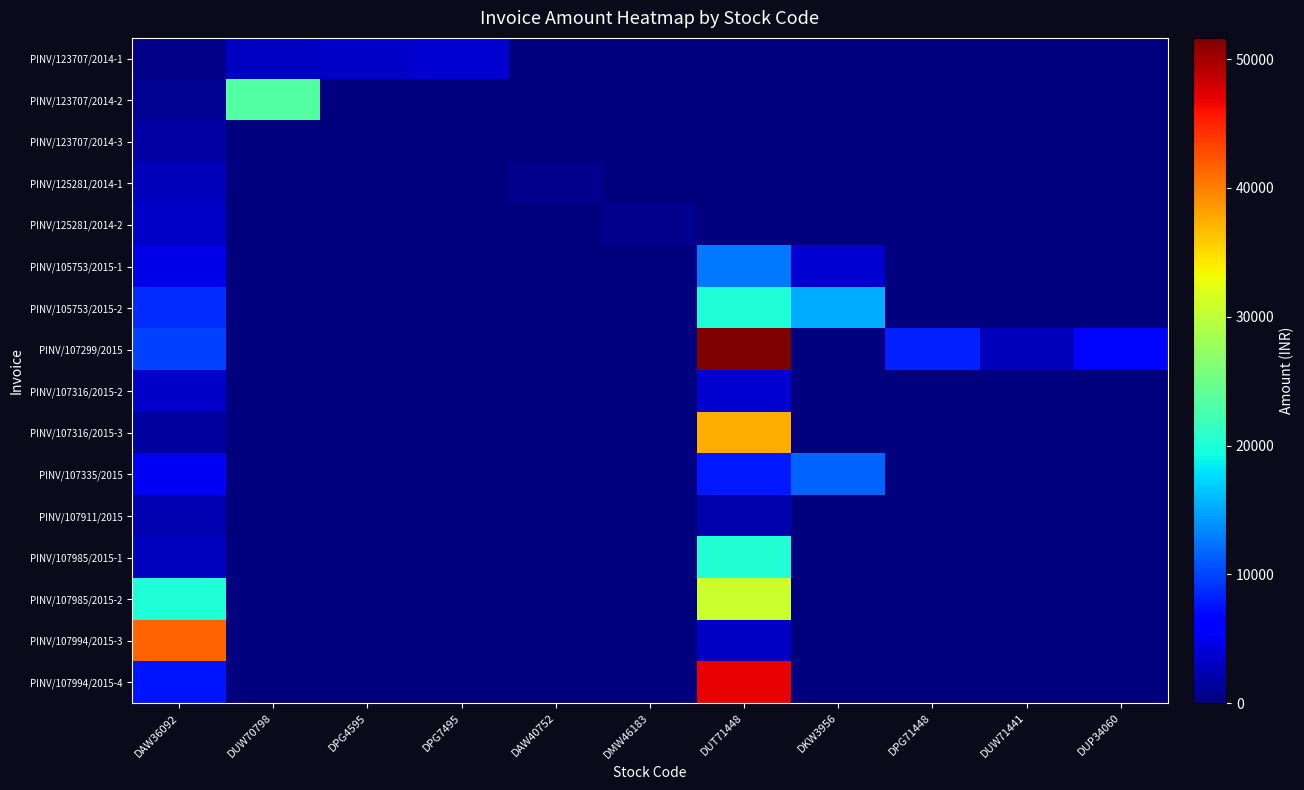

What is the maximum value shown in the chart?

51645.5